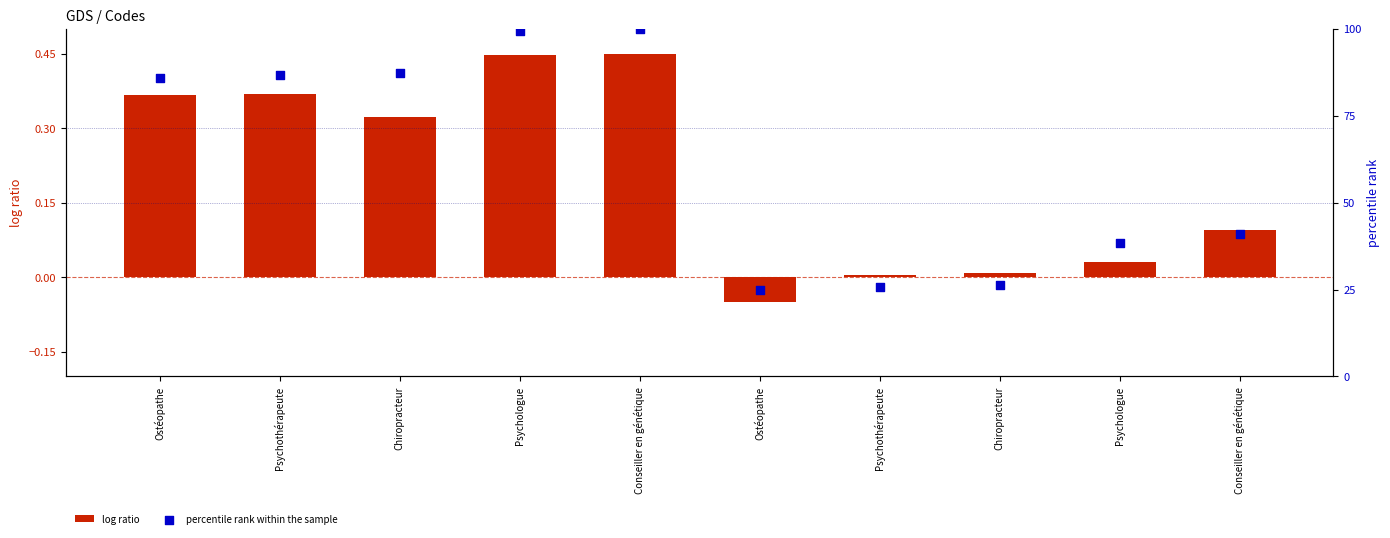

Which series reaches the minimum Y coordinate?

log ratio